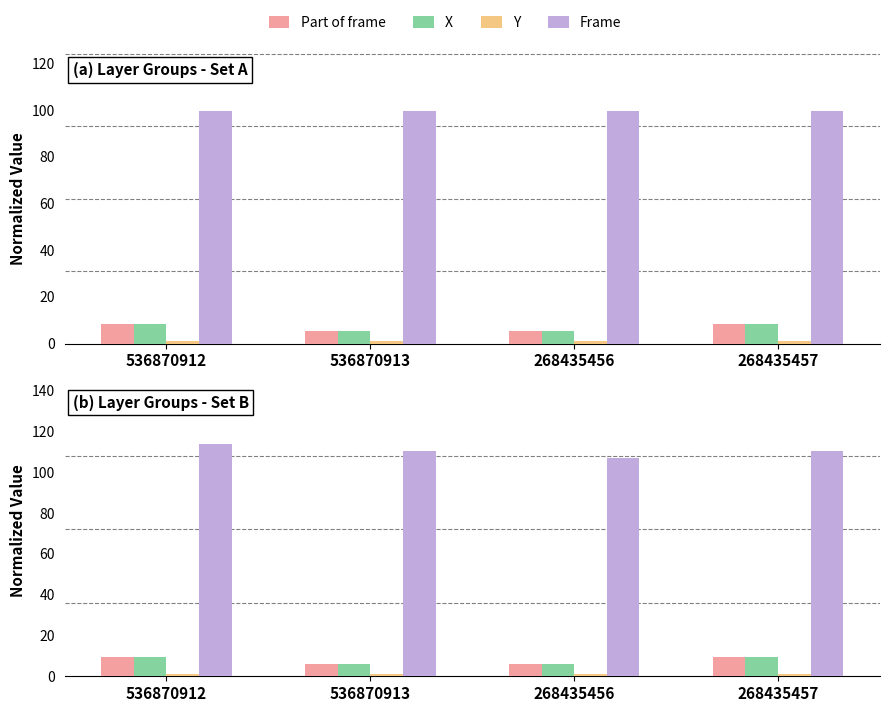

Is the value of Frame at 268435457 greater than the value of Part of frame at 268435457?

Yes